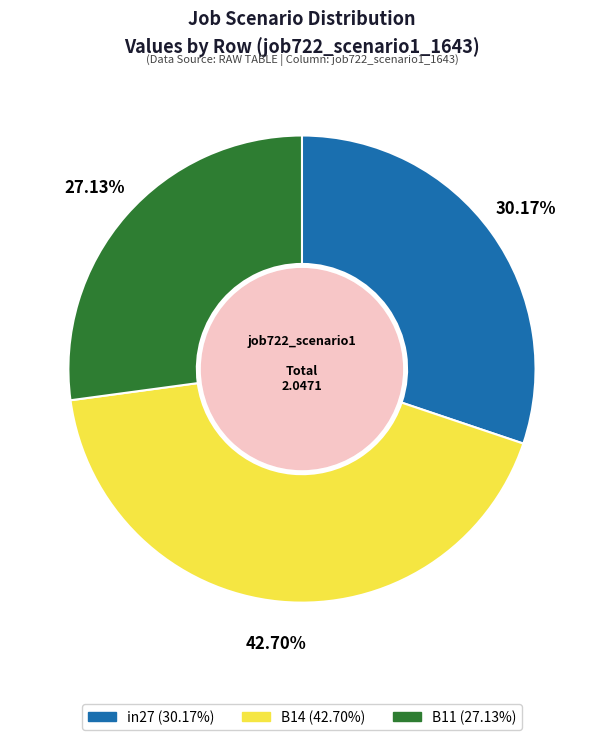

Combined, what portion of the pie is in27 and B14?

72.9%